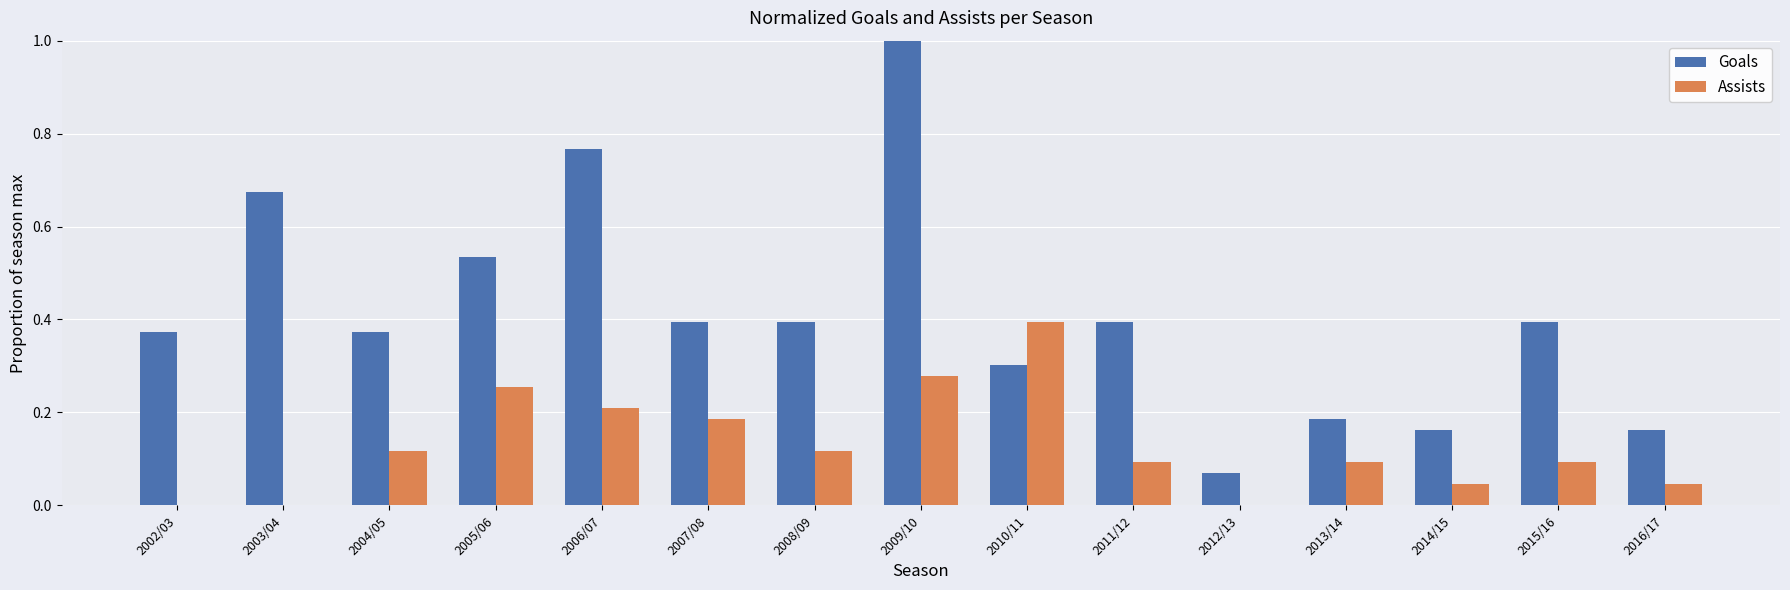

Which category has the highest value in the Goals series?

2009/10